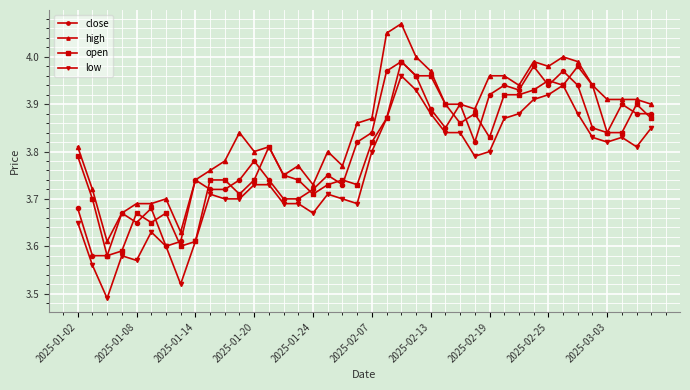

True or false: low has more than 0 points higher than both neighbors.

True